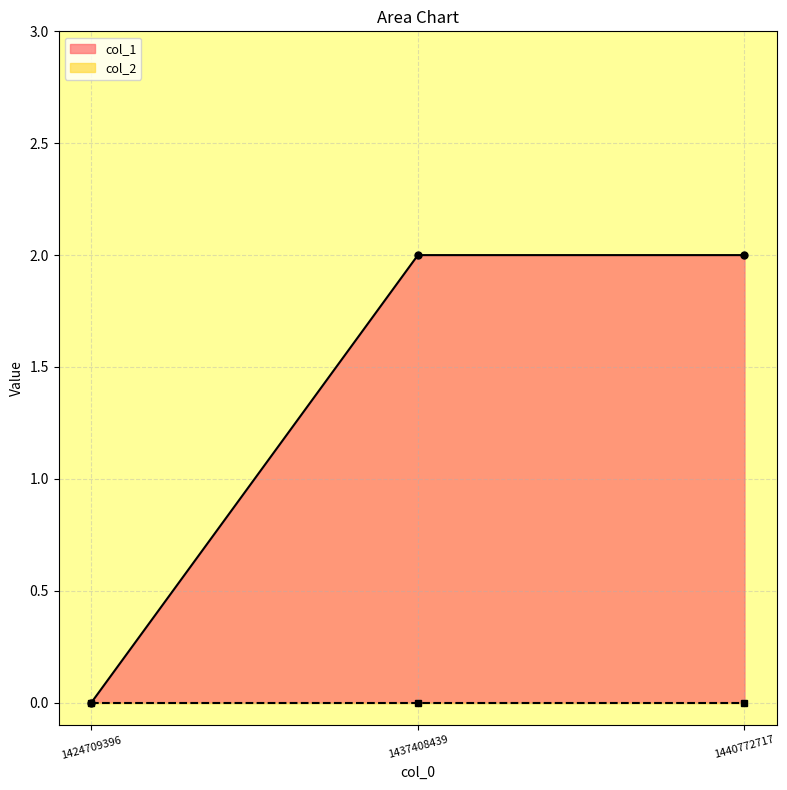

Reading right to left, what are all the values shown in this chart?

1440772717=2	1437408439=2	1424709396=0